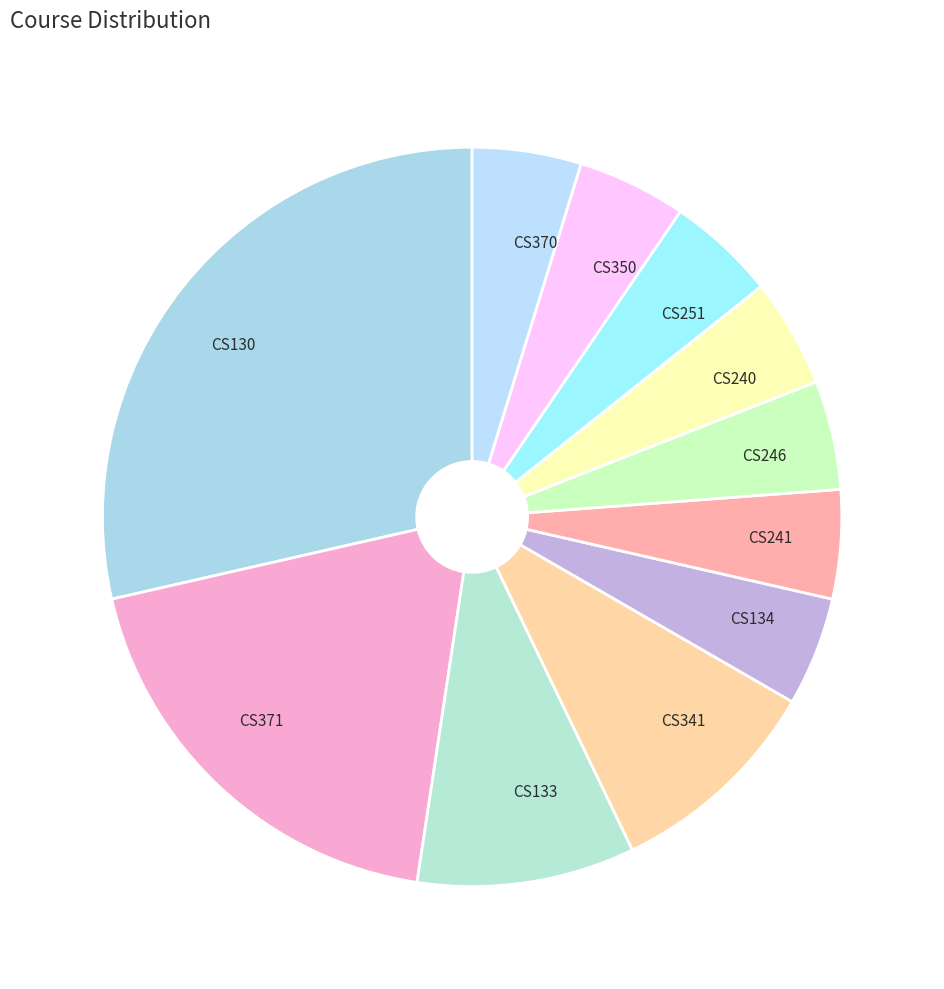

Does any single category account for the majority?

No